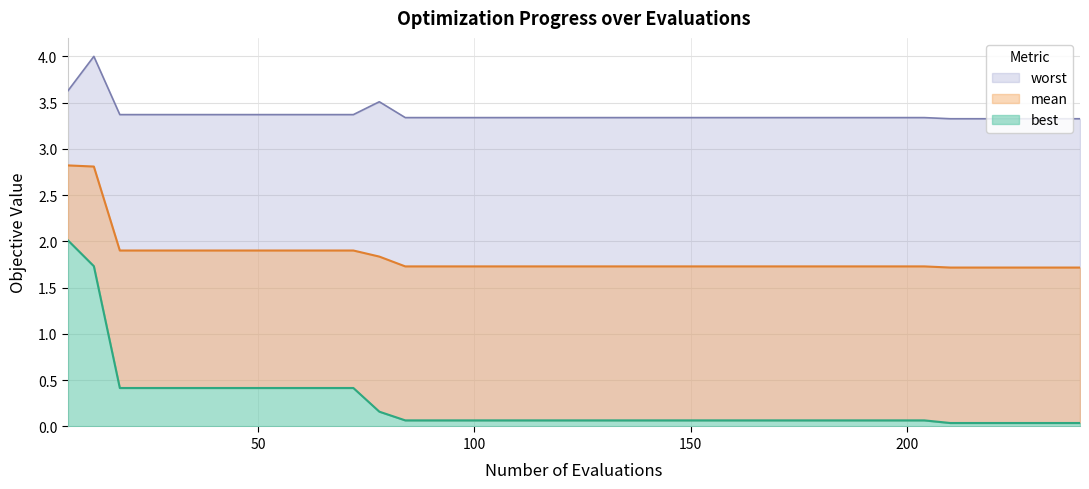

True or false: worst and mean intersect in this chart.

False